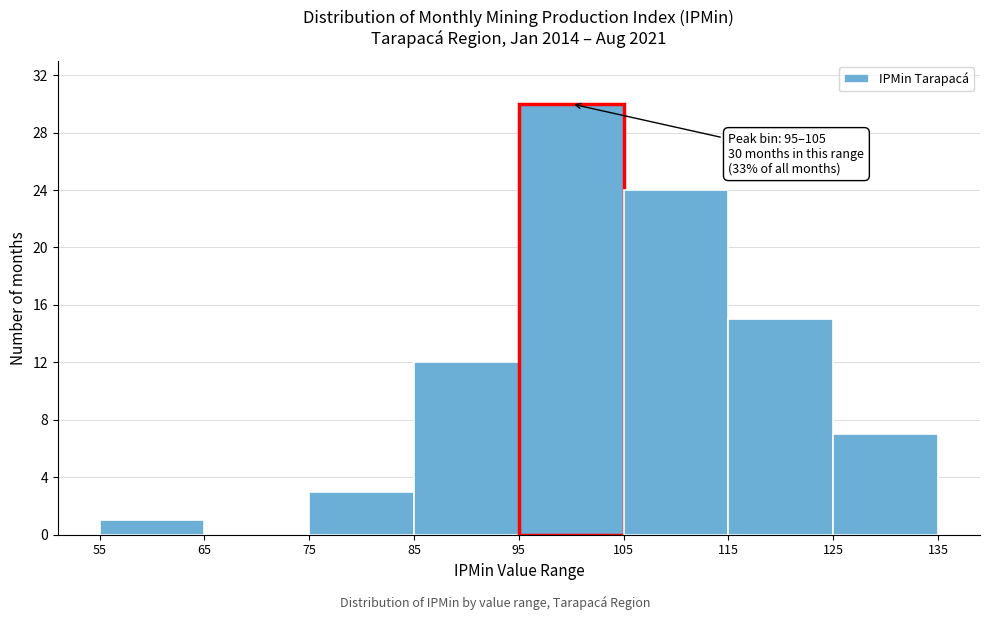

Over which range of the x-axis is the bar tallest?

95 to 105